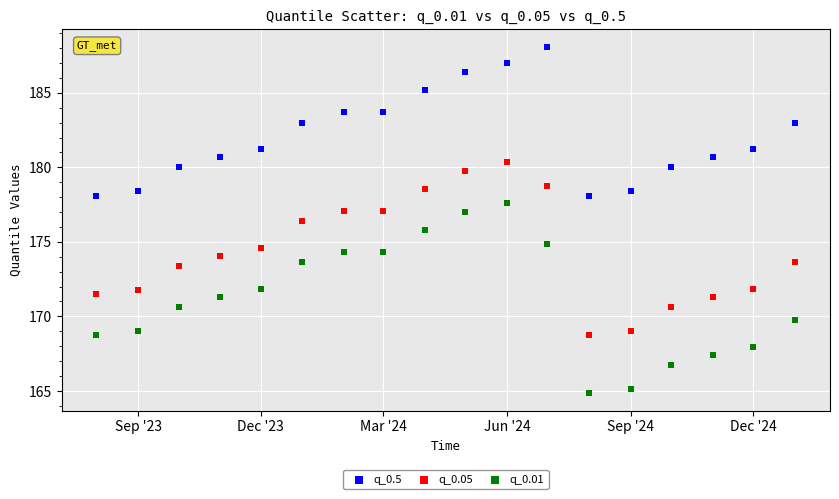

Across all data points, what is the range of X values (max minus min)?

519.0